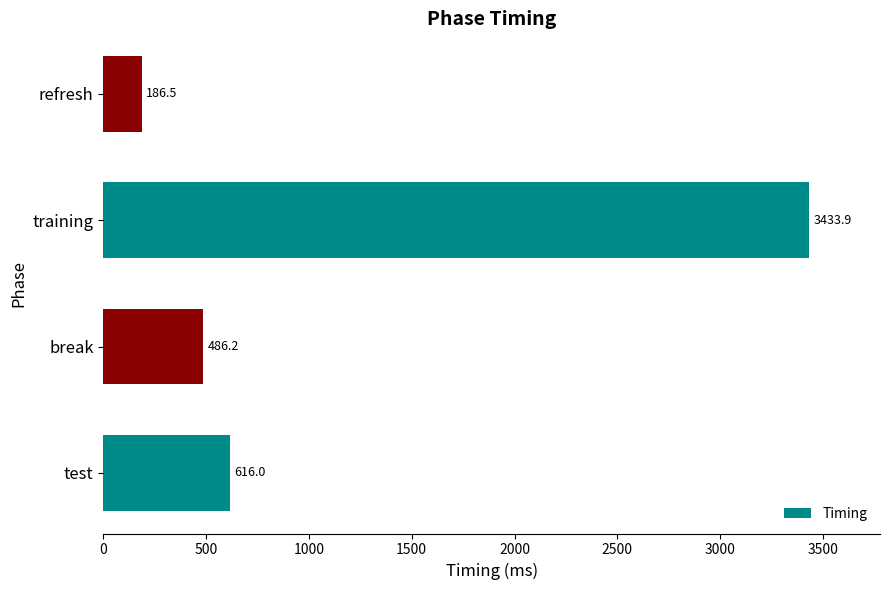

What is the minimum value shown in the chart?

186.5